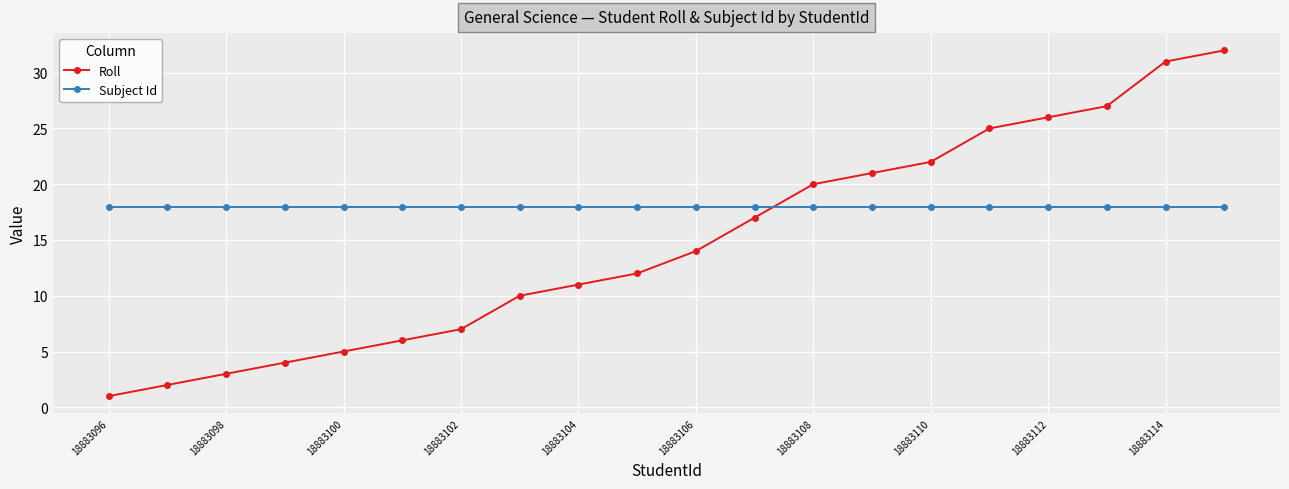

List the series in order of their peak value, lowest first.

Subject Id, Roll